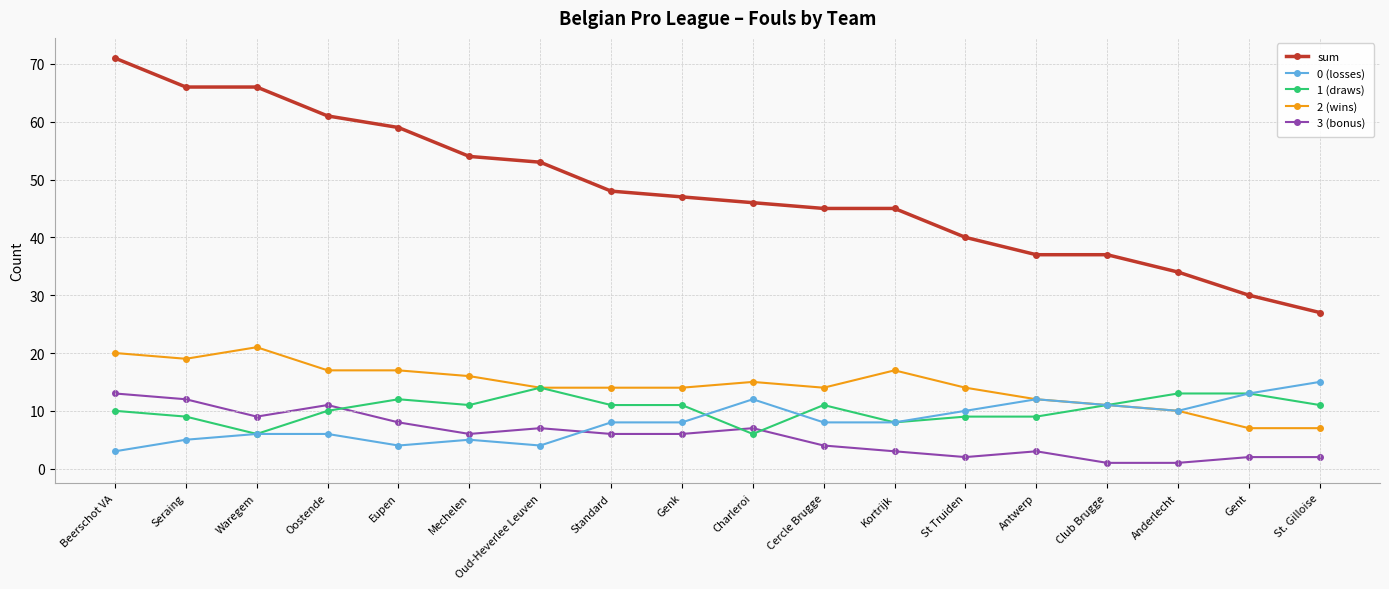

How many lines are shown in the chart?

5